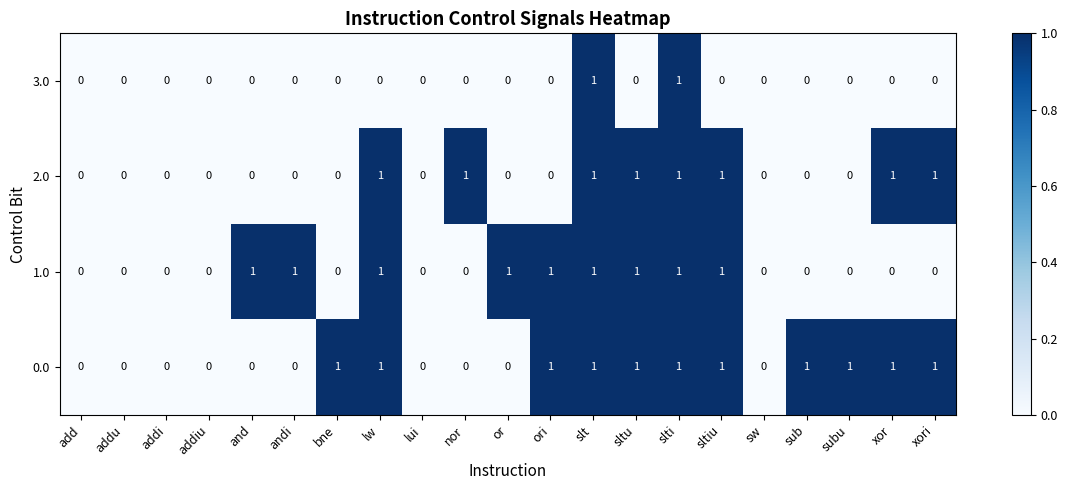

The 3.0 series shows 0 at xori. True or false?

True